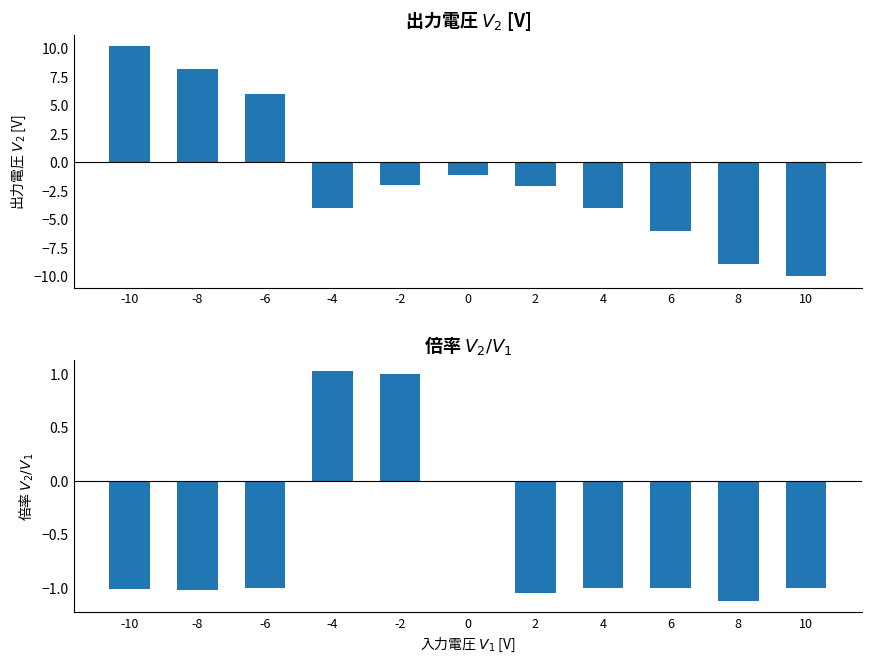

How many distinct data groups are displayed?

2